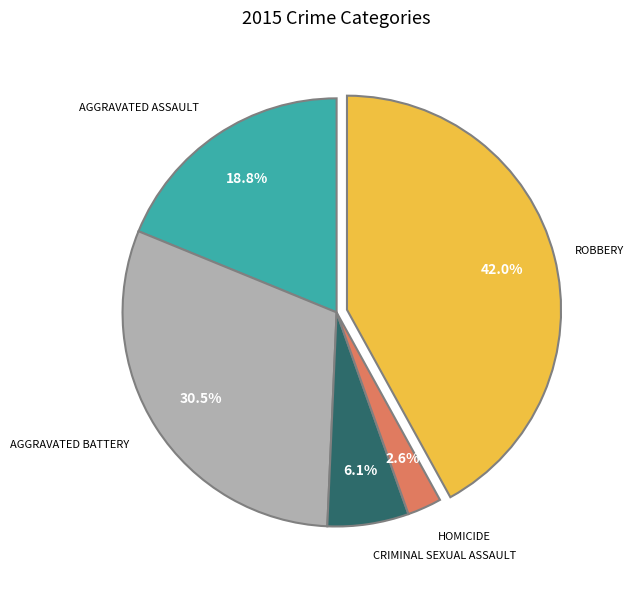

Does any single category account for the majority?

No